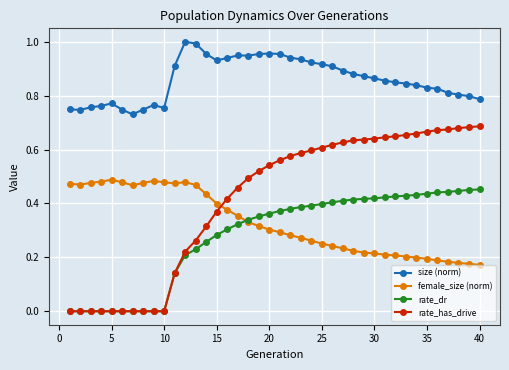

True or false: size (norm) has more than 0 points higher than both neighbors.

True